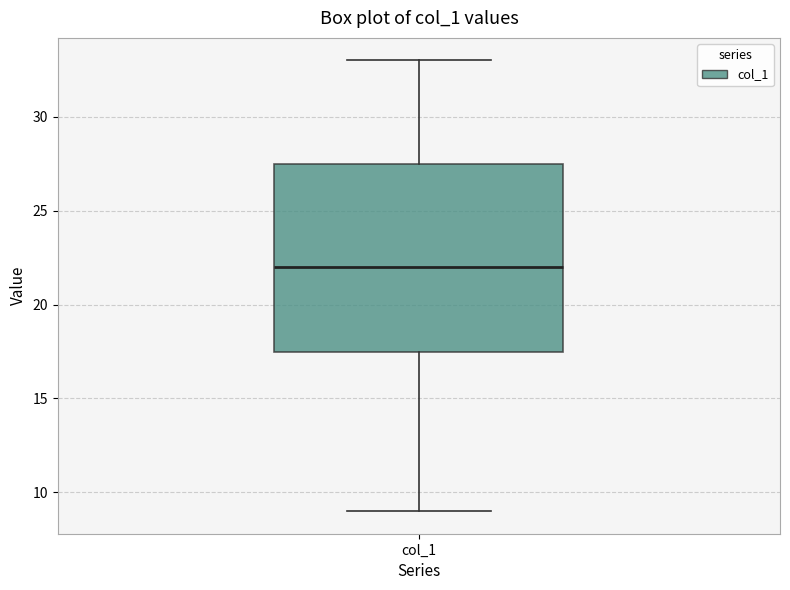

Read this box plot against the y-axis: the position of the median line, the range covered by the box, and the ends of both whiskers. The values are not printed on the chart, so give them approximately, as read against the axis.

median 22.0, box 17.5 to 27.5, whiskers 9.0 to 33.0